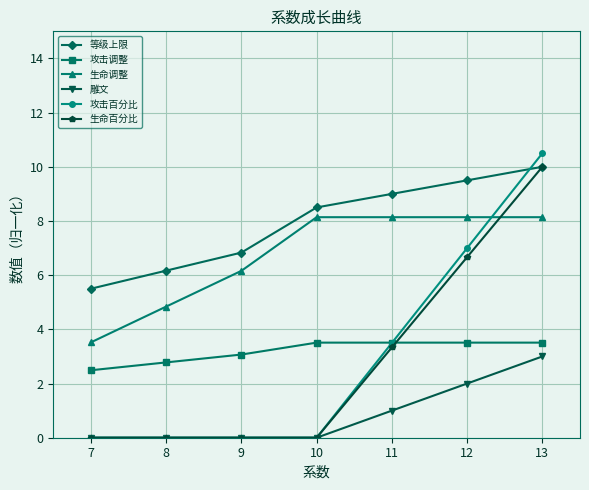

At which label is 雕文 closest to 1?

11